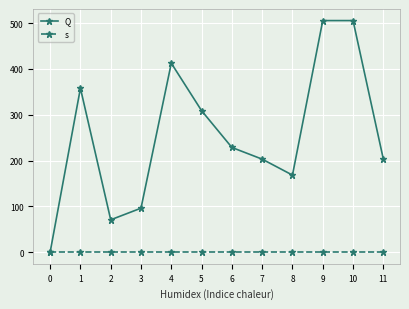

What is the spread (max minus min) of values at 11?

202.1